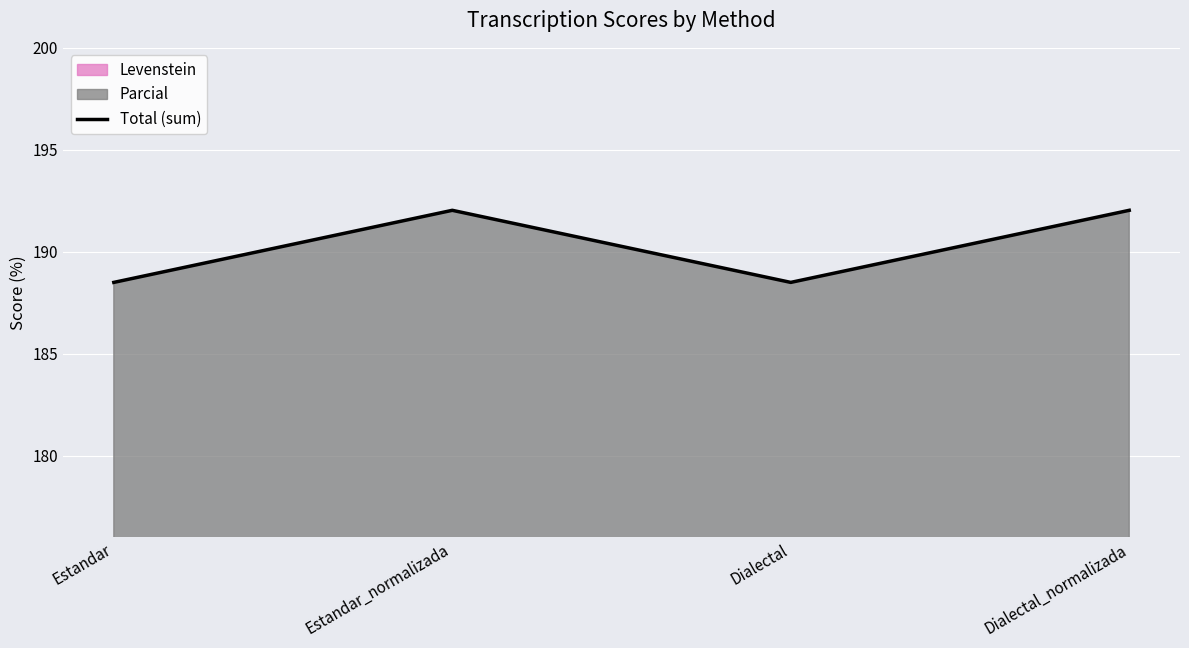

Approximately how many times larger is the value at Estandar_normalizada compared to Dialectal_normalizada?

1.0